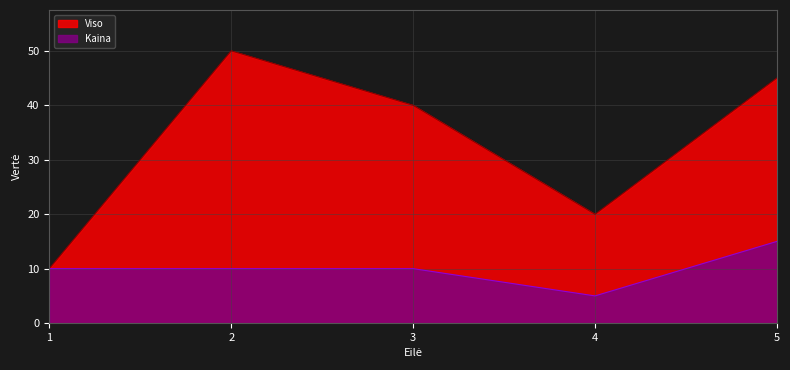

In Kaina, how many points are lower than both neighbors (excluding endpoints)?

1